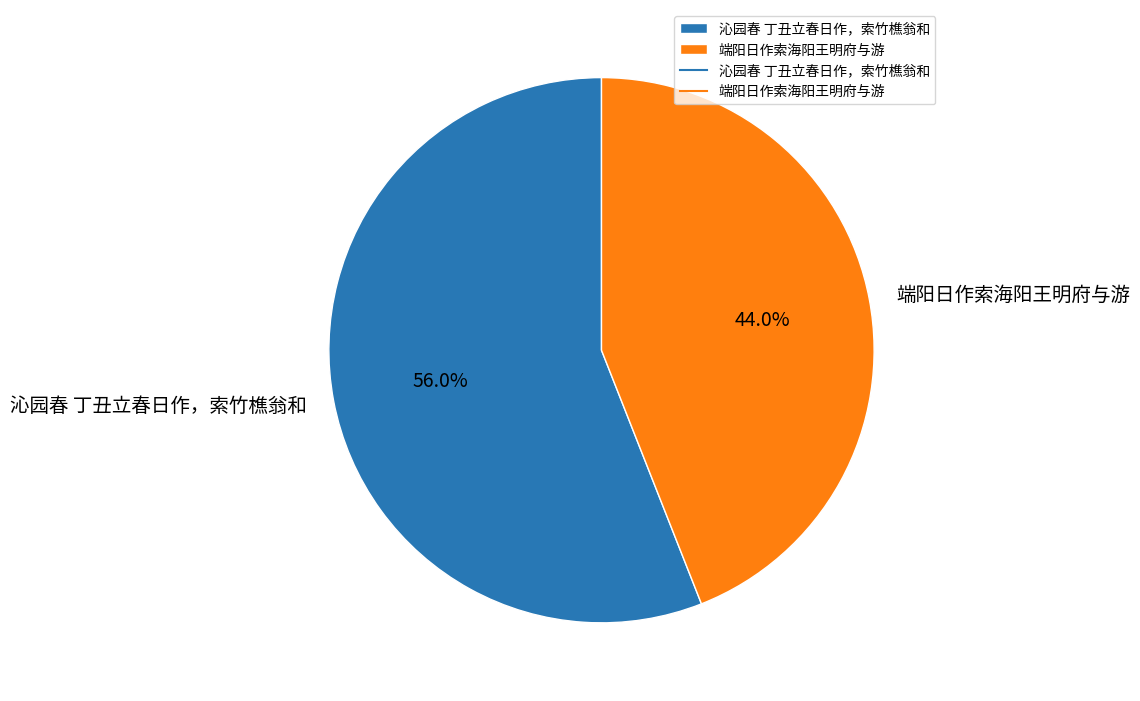

Is there a majority slice in this chart?

Yes